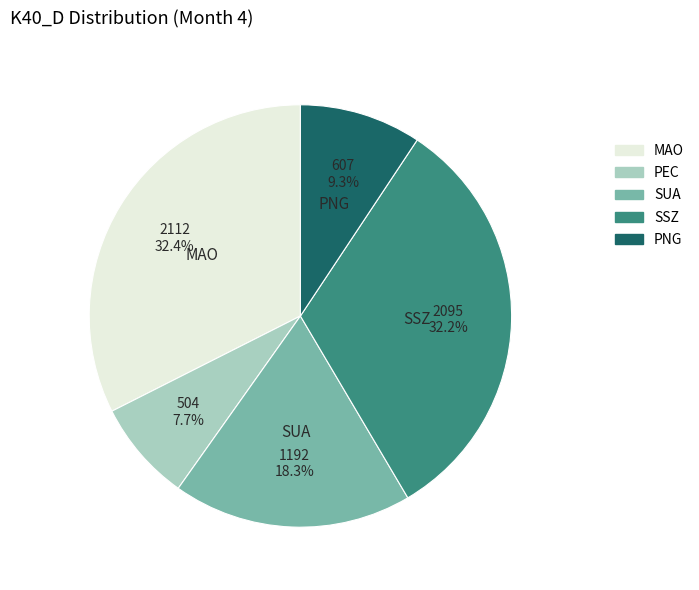

What portion of the pie excludes SUA?

81.7%